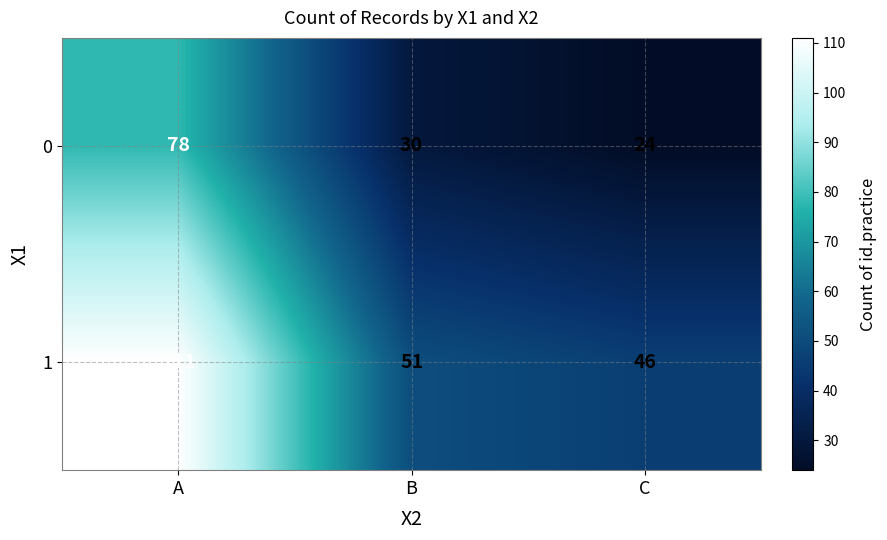

What is the minimum value shown in the chart?

24